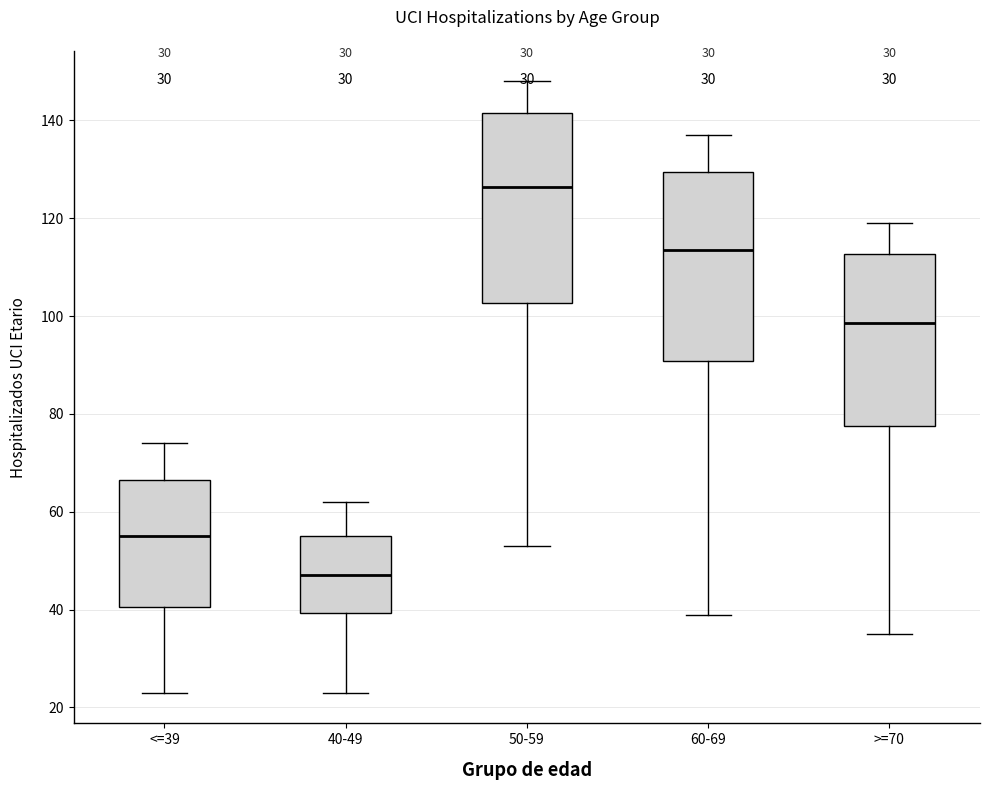

Which box's median line is the lowest?

40-49